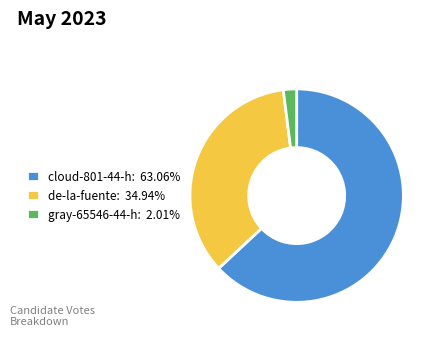

Is there any slice that represents more than half of the pie?

Yes